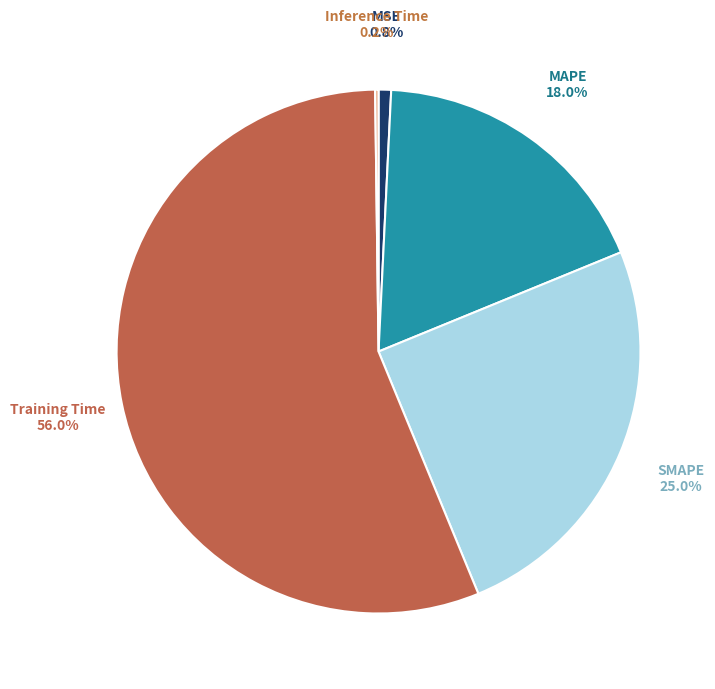

Is there a majority slice in this chart?

Yes